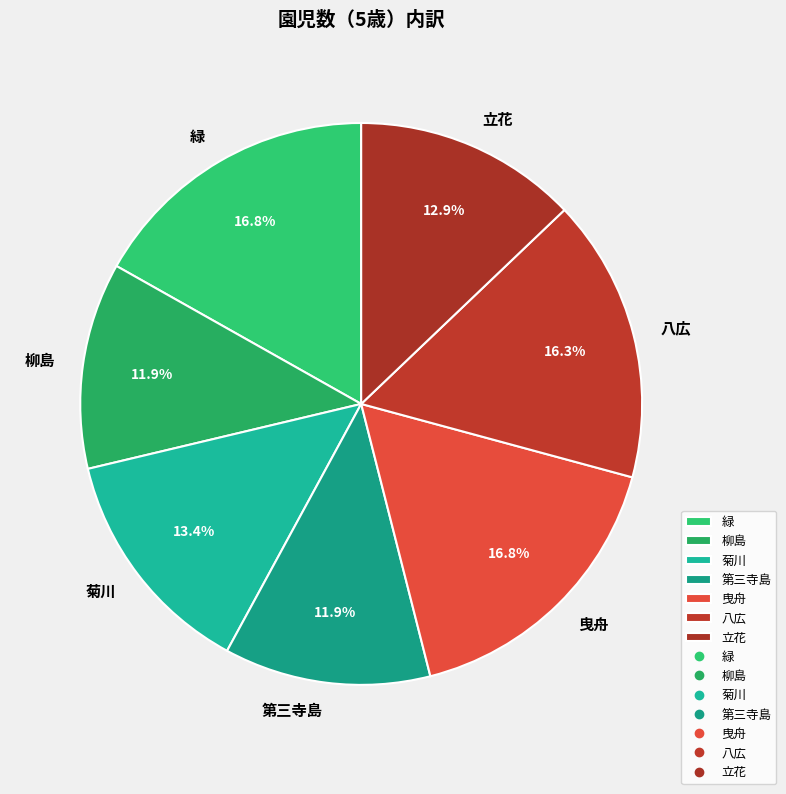

Is it true that 立花 is 26% of the pie?

False